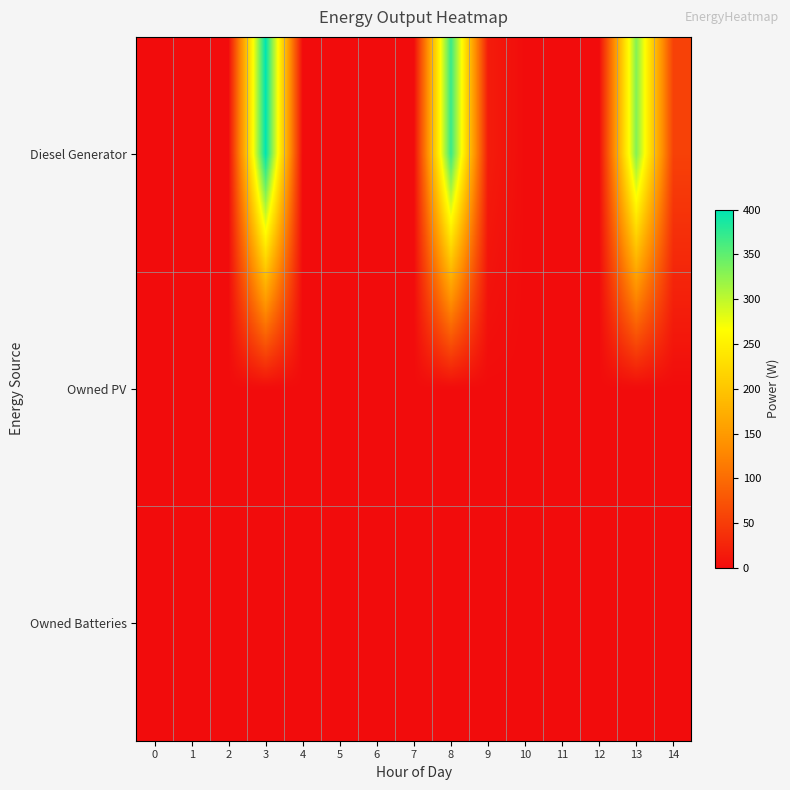

Which series has the widest spread of values?

Diesel Generator